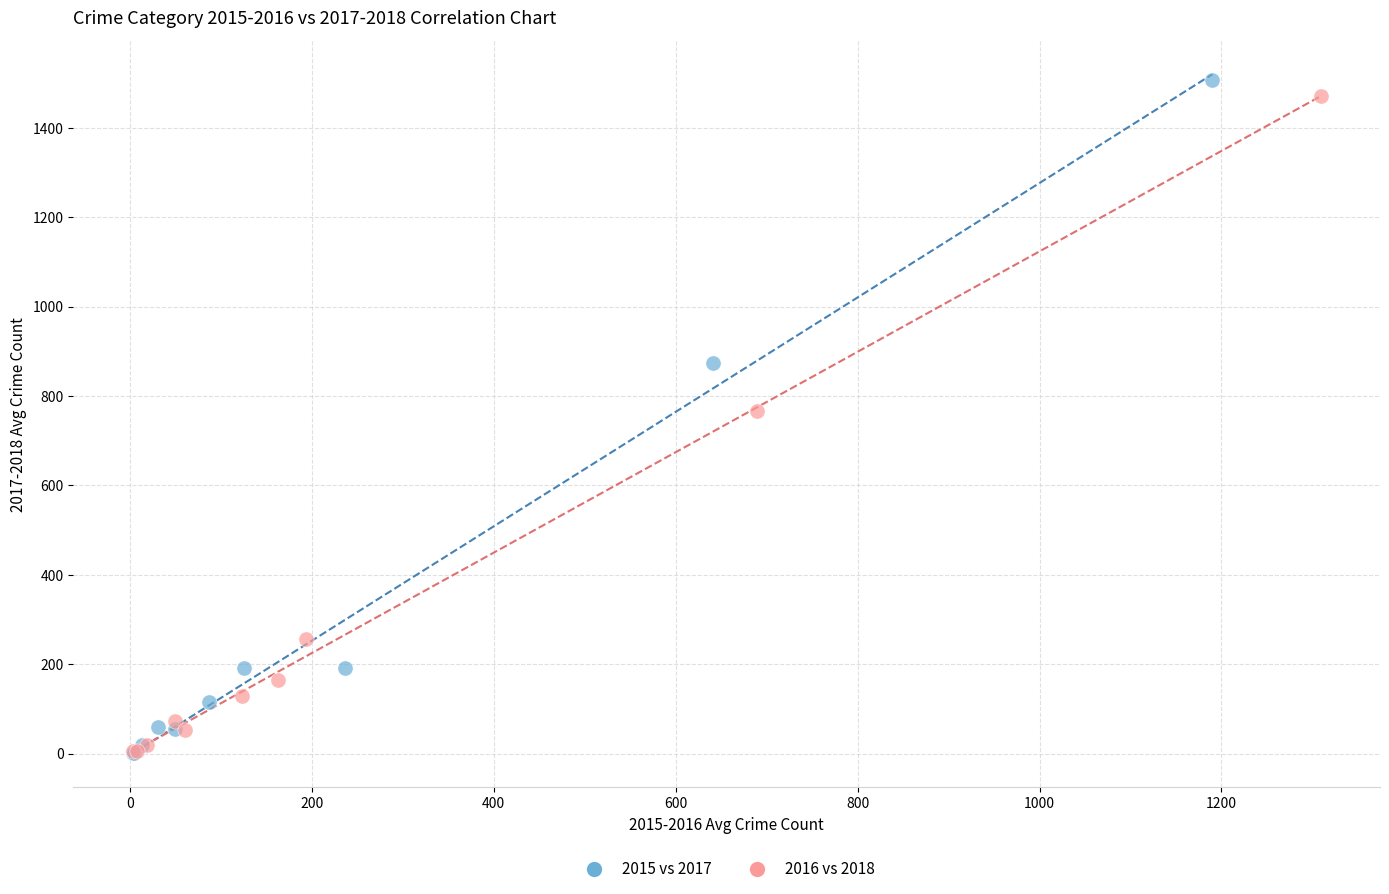

Which series reaches the maximum Y coordinate?

2015 vs 2017